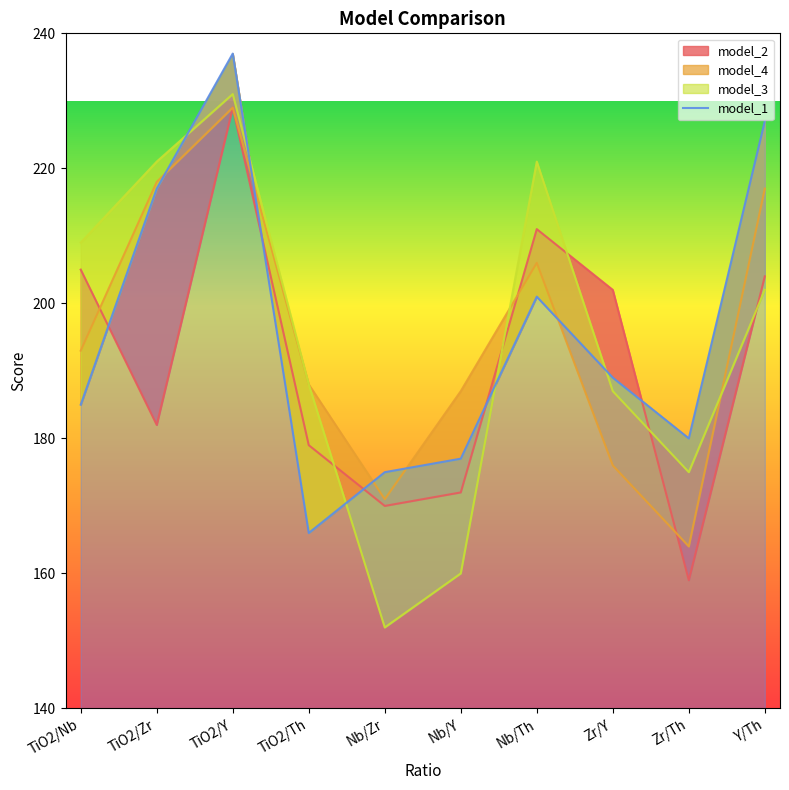

Which category has the highest value across all series?

TiO2/Y